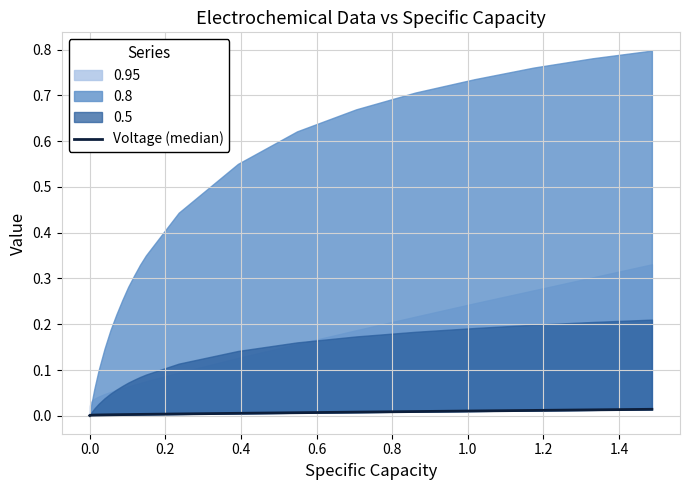

True or false: there are more than 2 points higher than both neighbors.

False